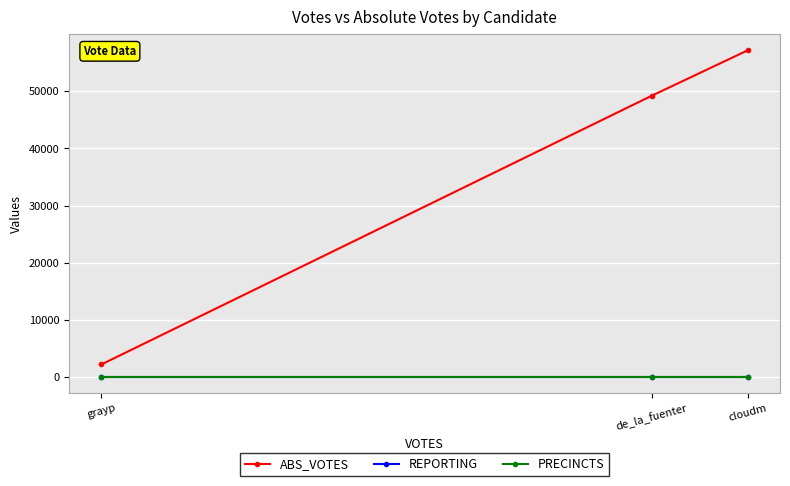

How many lines are shown in the chart?

3